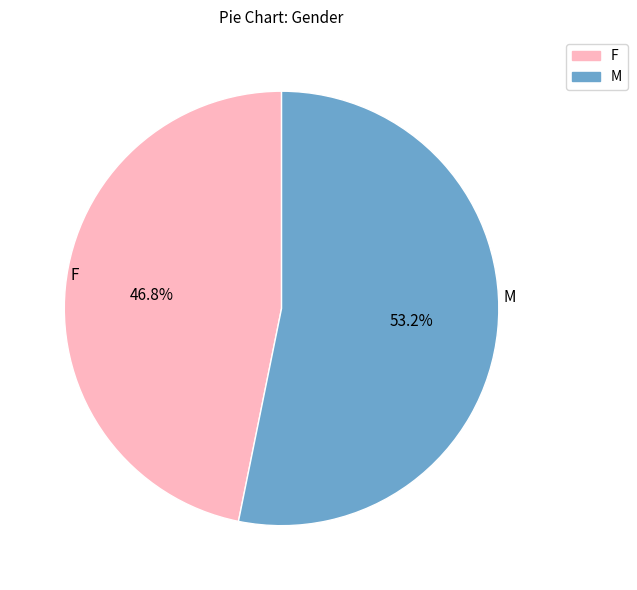

Between F and M, which is larger?

M